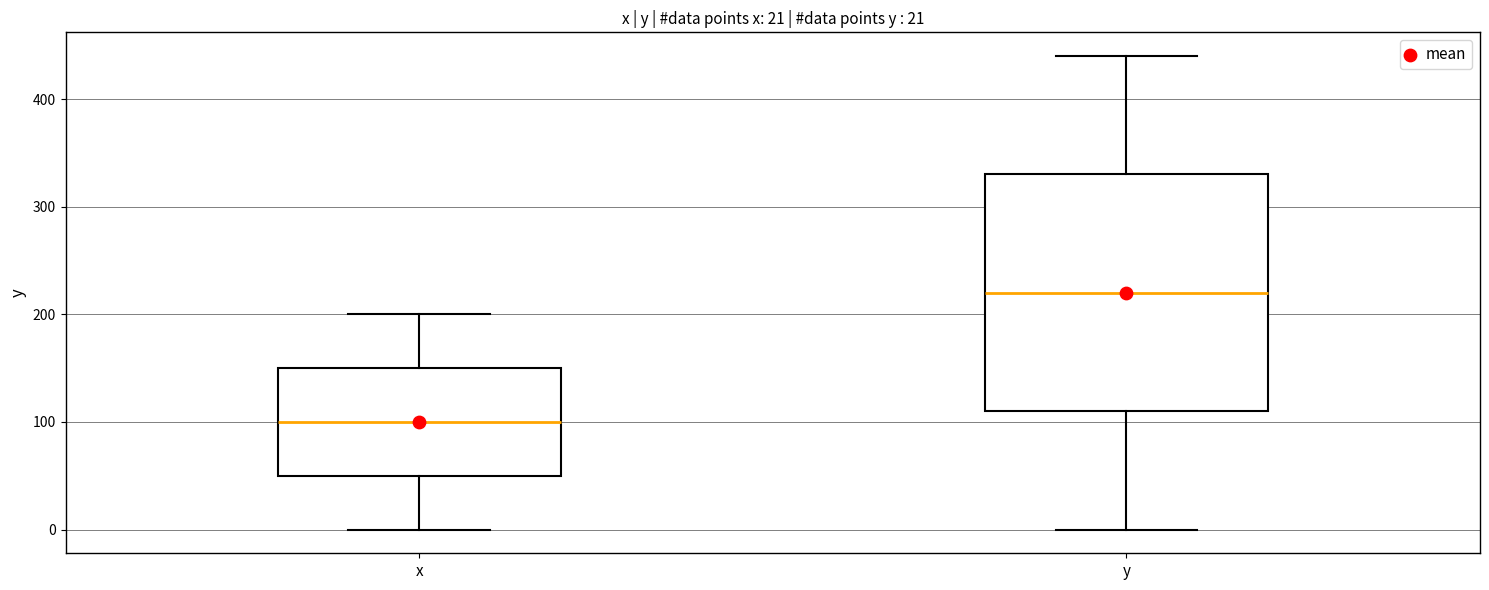

Reading left to right, read every box against the y-axis: the position of its median line, the range the box covers, and the ends of its whiskers. The values are not printed on the chart, so give them approximately, as read against the axis.

x: median 100, box 50 to 150, whiskers 0 to 200
y: median 220, box 110 to 330, whiskers 0 to 440